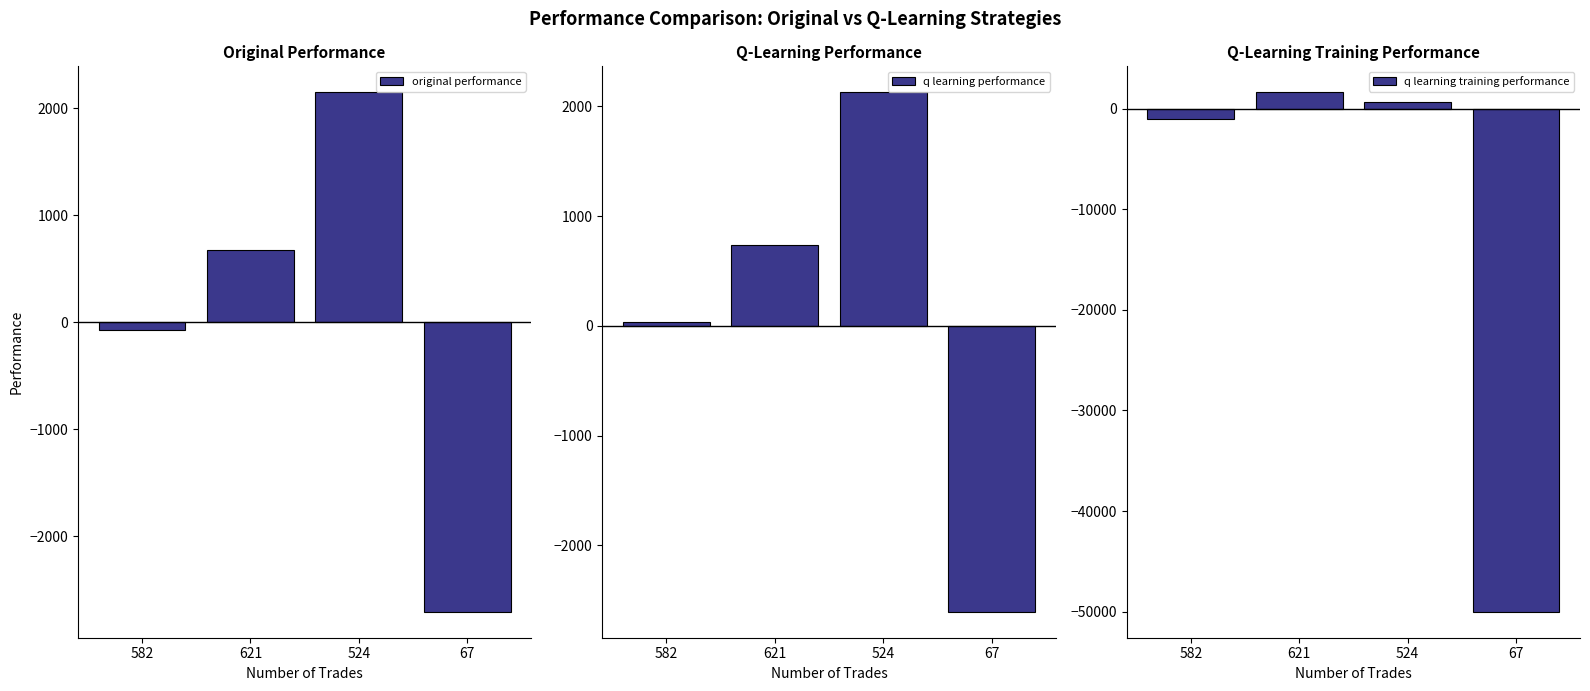

Reading left to right, list all the values displayed in this chart.

original performance: -72.1	676.9	2147.4	-2704.6
q learning performance: 32.8	740.3	2127.4	-2605.9
q learning training performance: -1028.1	1618.9	687.9	-50000.0